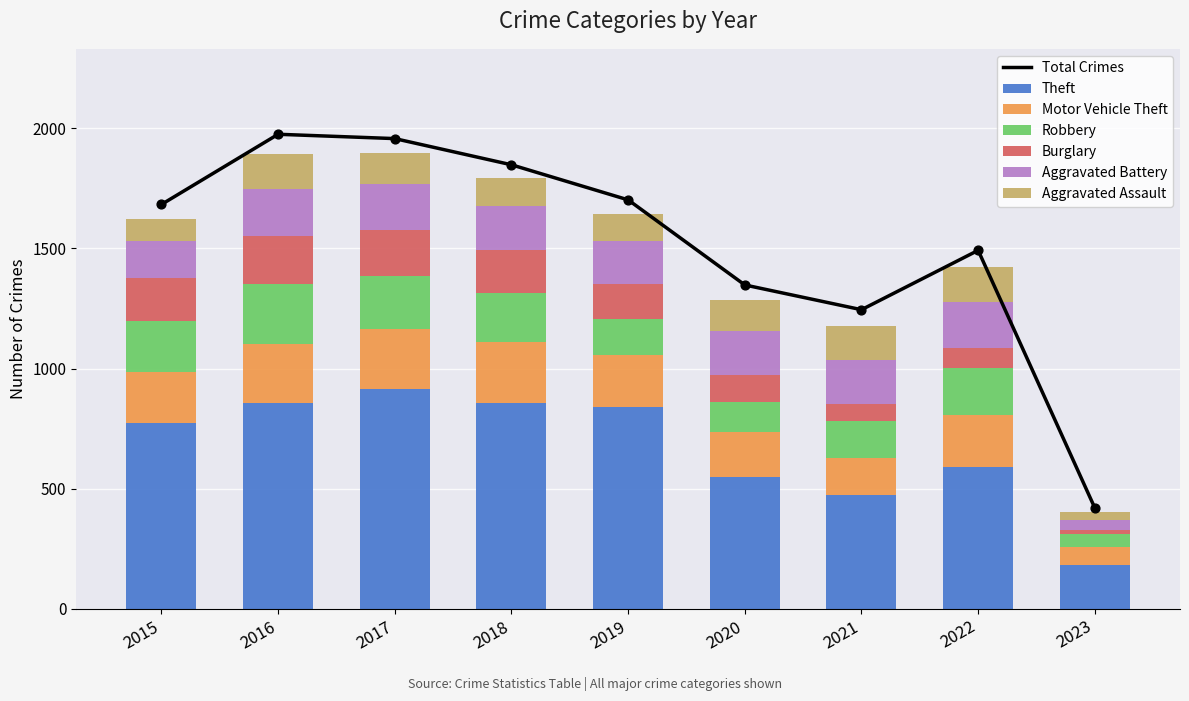

At which label does Theft reach its minimum?

2023